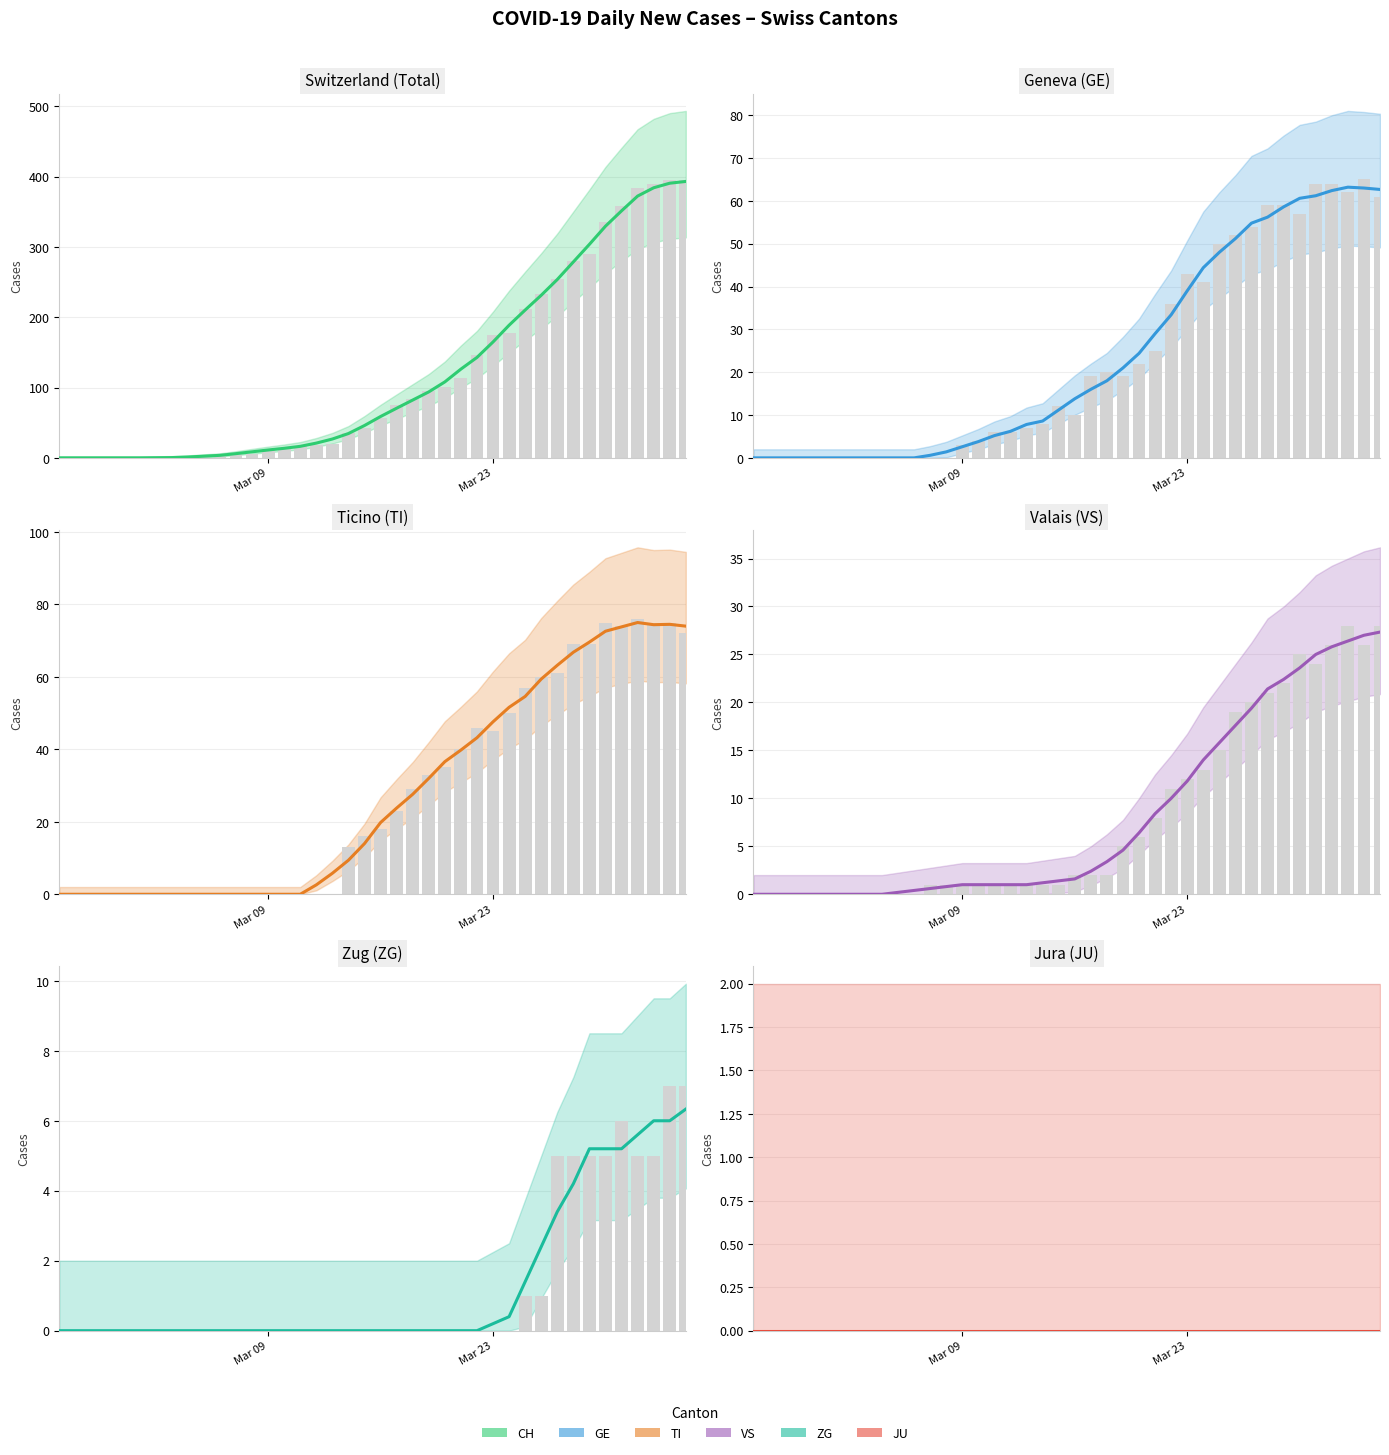

How many bars are there in total?

240